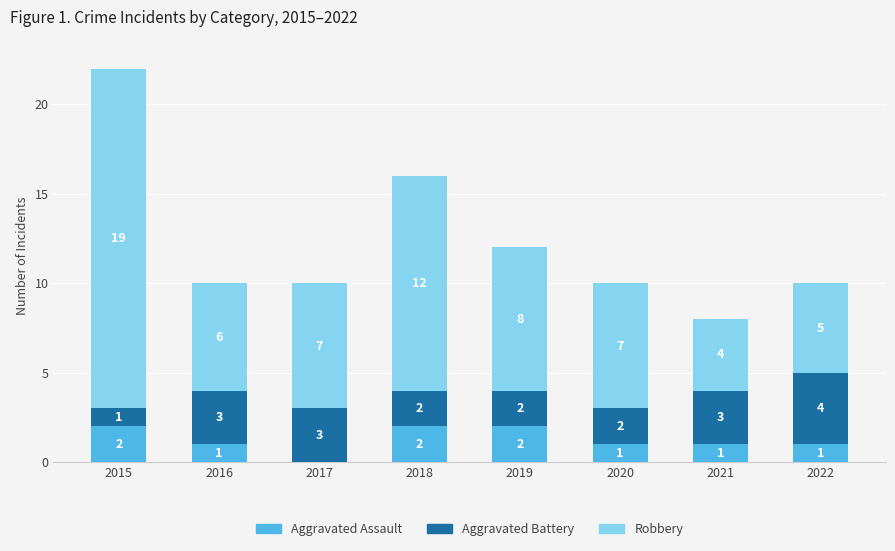

How many distinct data groups are displayed?

3